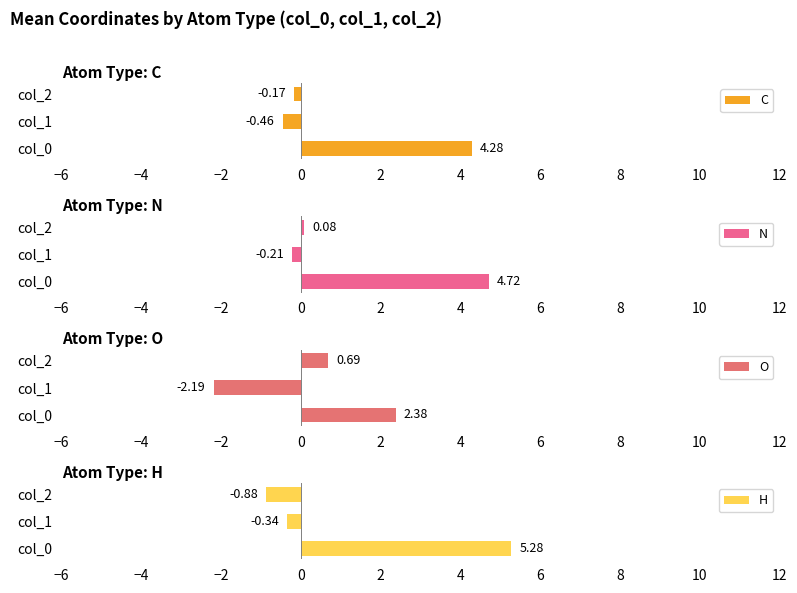

What is the value of the O bar at the 1st from the left?

2.4